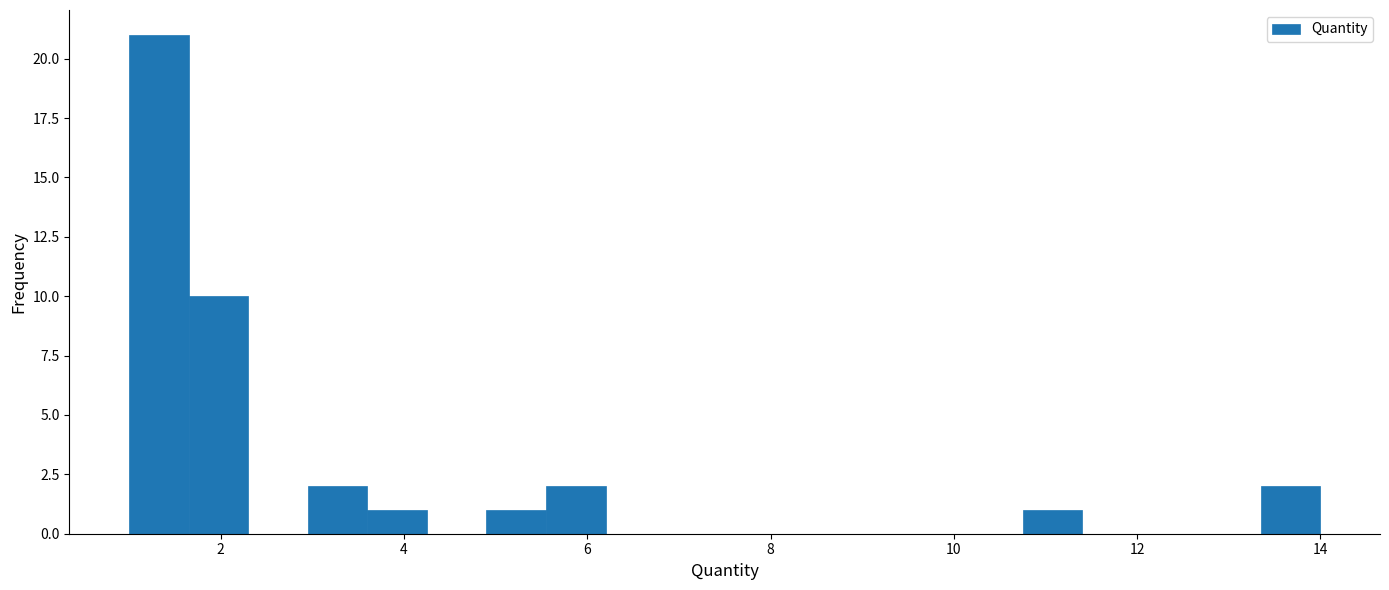

Read against the x-axis, roughly where is the centre of the tallest bar?

1.4